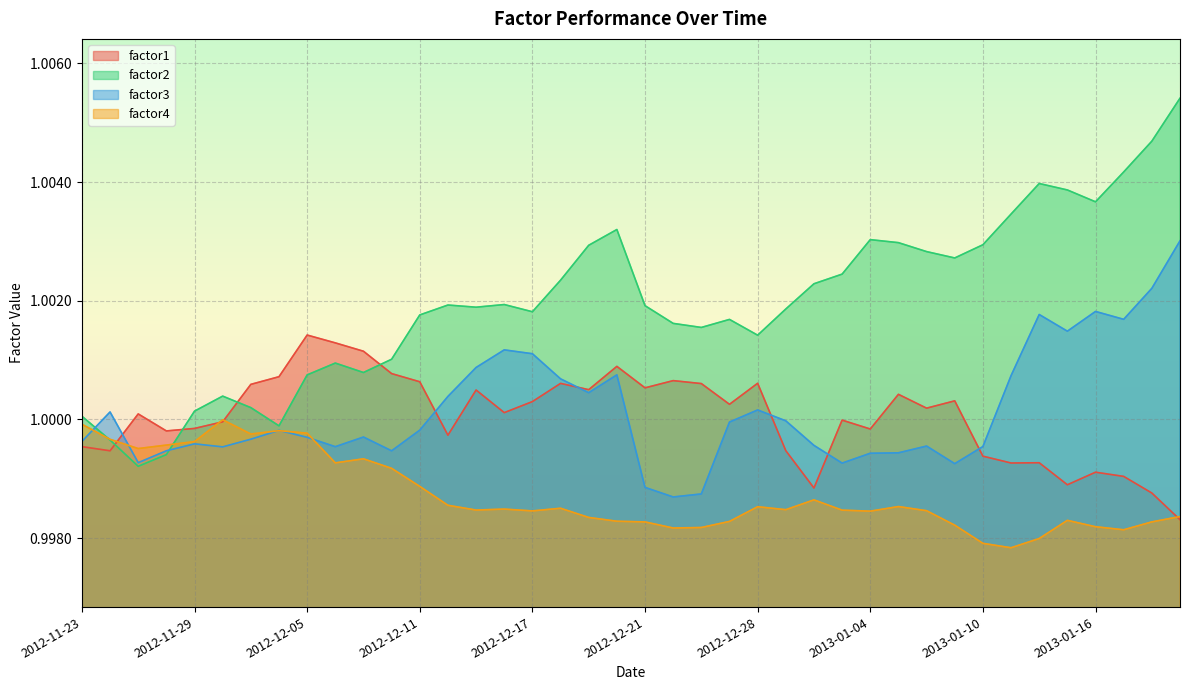

Between which two adjacent categories do factor3 and factor2 first intersect?

2012-11-23 and 2012-11-26